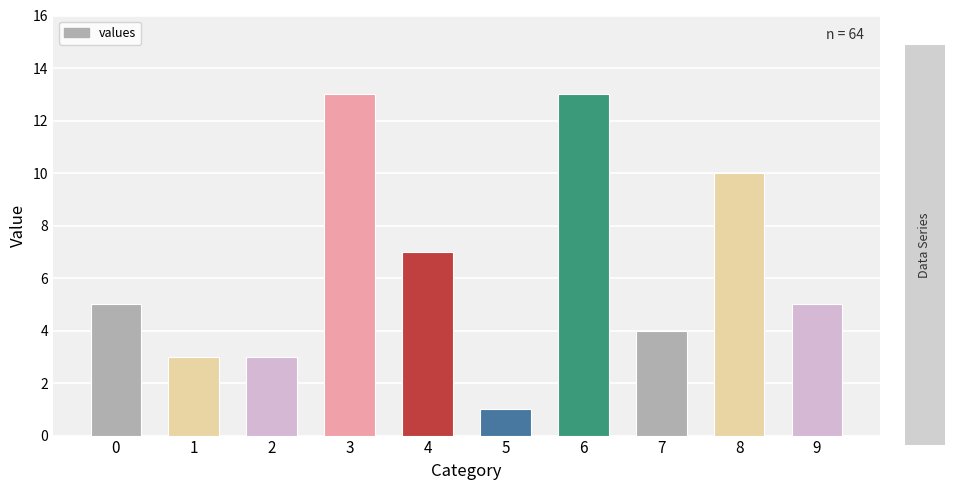

What is the maximum value shown in the chart?

13